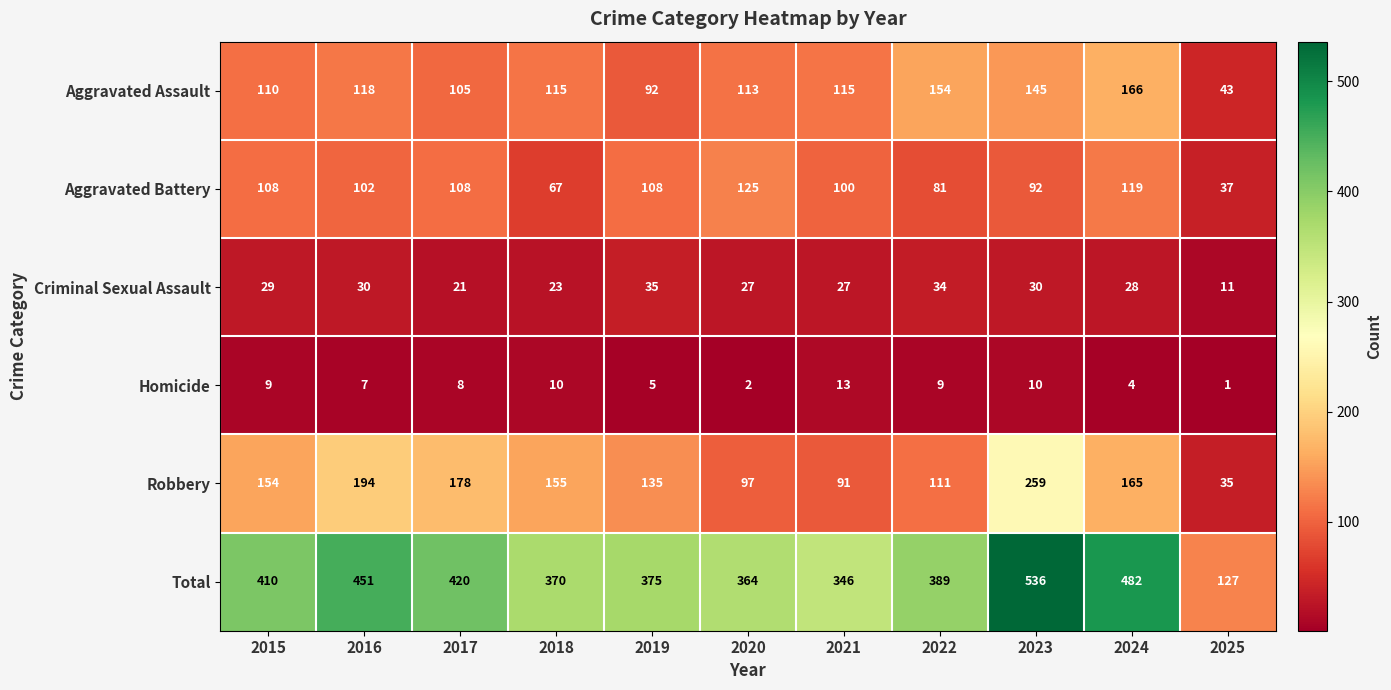

What is the total value across all series at 2017?

840